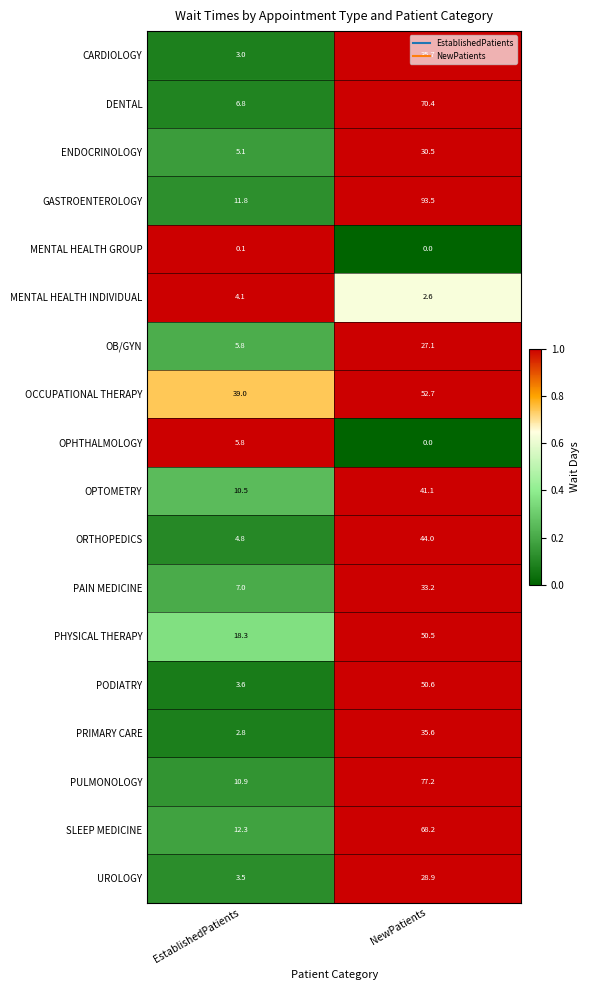

At which category is the sum across all series the highest?

NewPatients